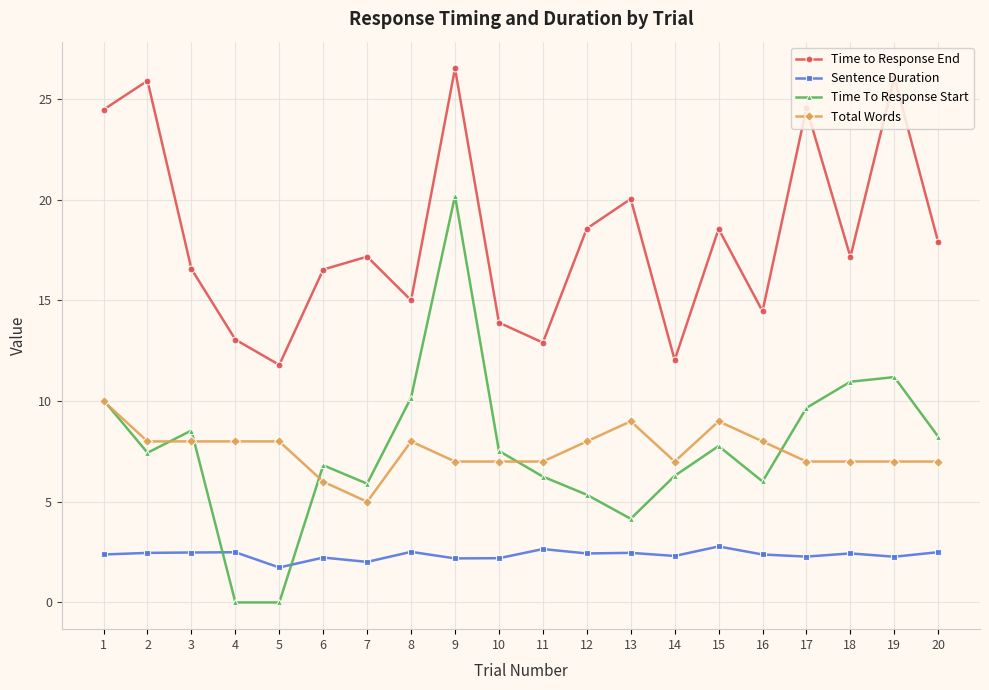

Does the chart display data point markers on the line(s)?

Yes